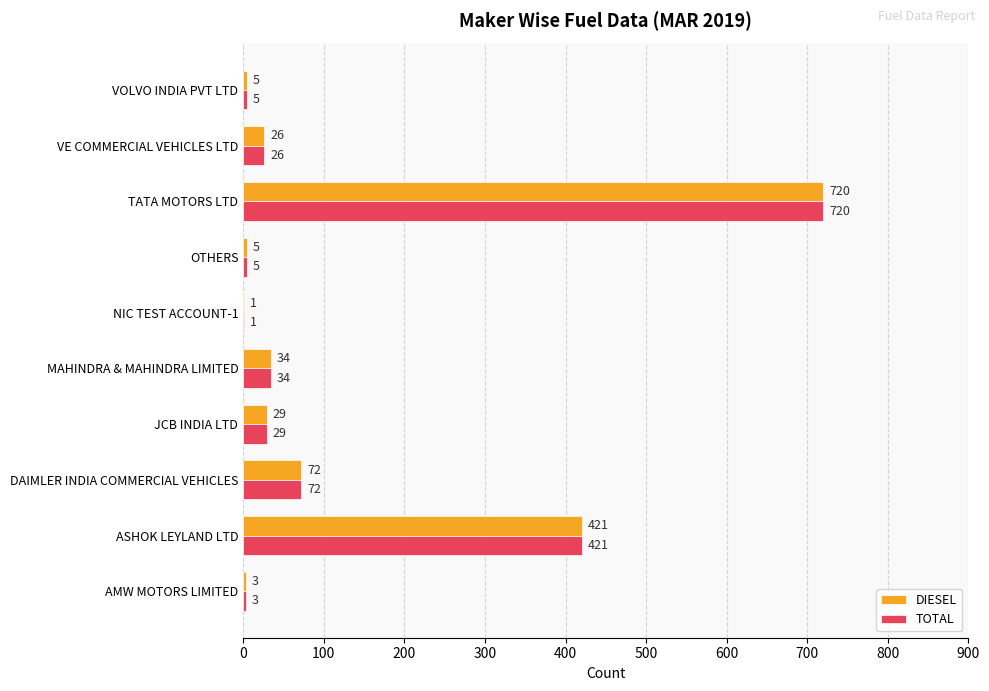

Count the number of data series in this chart.

2